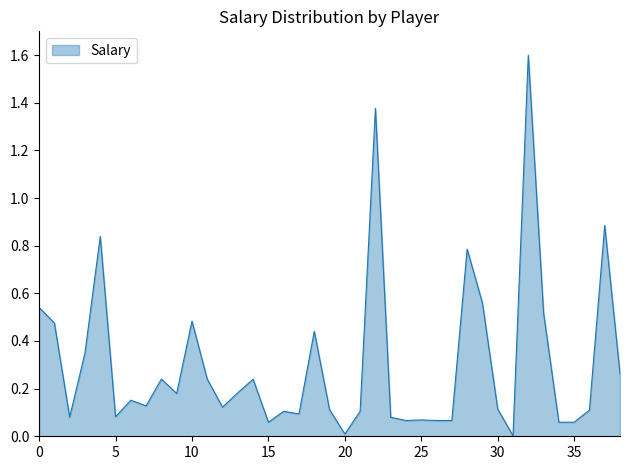

What is the maximum value shown in the chart?

1.6